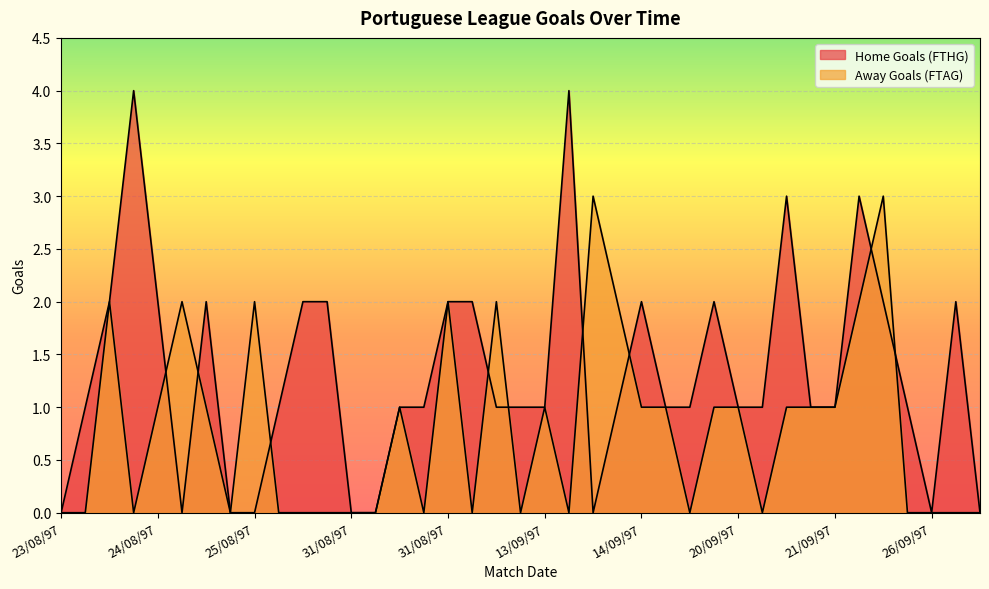

Reading right to left, list all the values displayed in this chart.

Home Goals (FTHG): 0	2	0	1	2	3	1	1	3	1	1	2	1	1	2	1	0	4	1	1	1	2	2	1	1	0	0	2	2	1	0	0	2	0	2	4	2	1	0
Away Goals (FTAG): 0	0	0	0	3	2	1	1	1	0	1	1	0	1	1	2	3	0	1	0	2	0	2	0	1	0	0	0	0	0	2	0	1	2	1	0	2	0	0